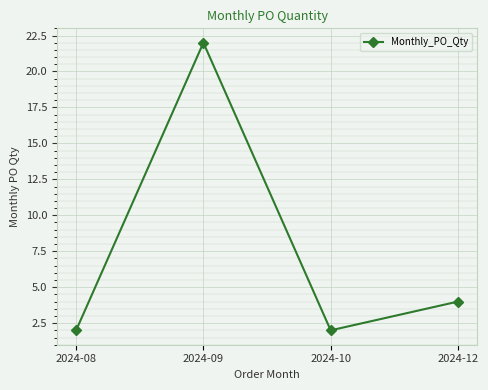

Count the values in the range 2 to 22.

4